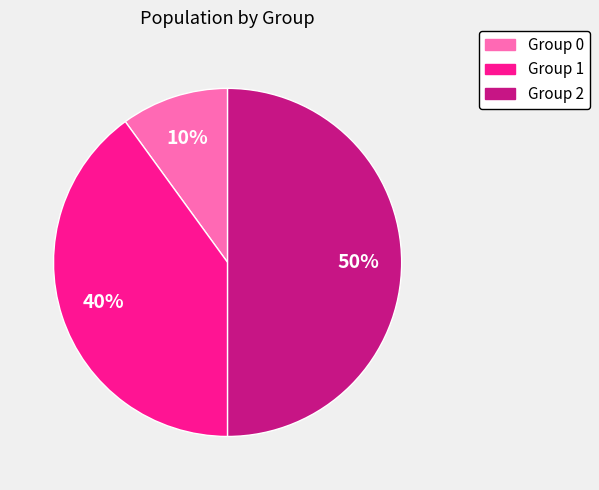

To the nearest percent, what is the average slice percentage?

33%